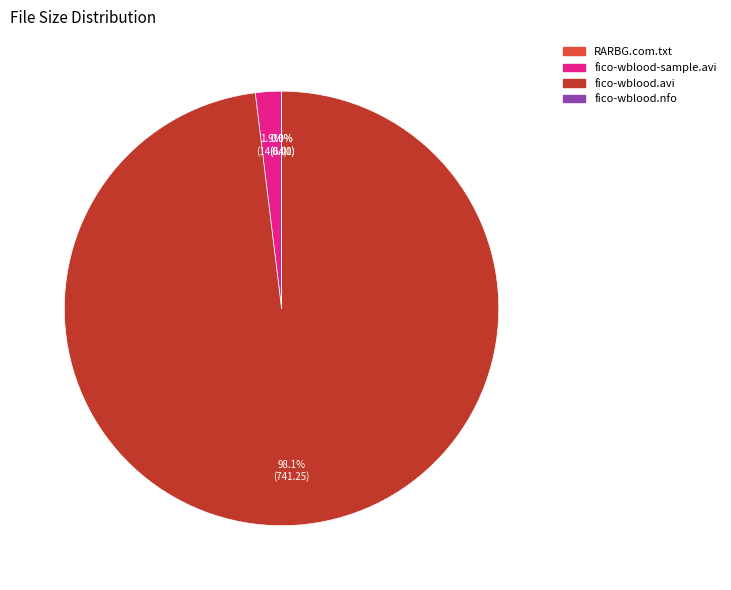

Is there a majority slice in this chart?

Yes